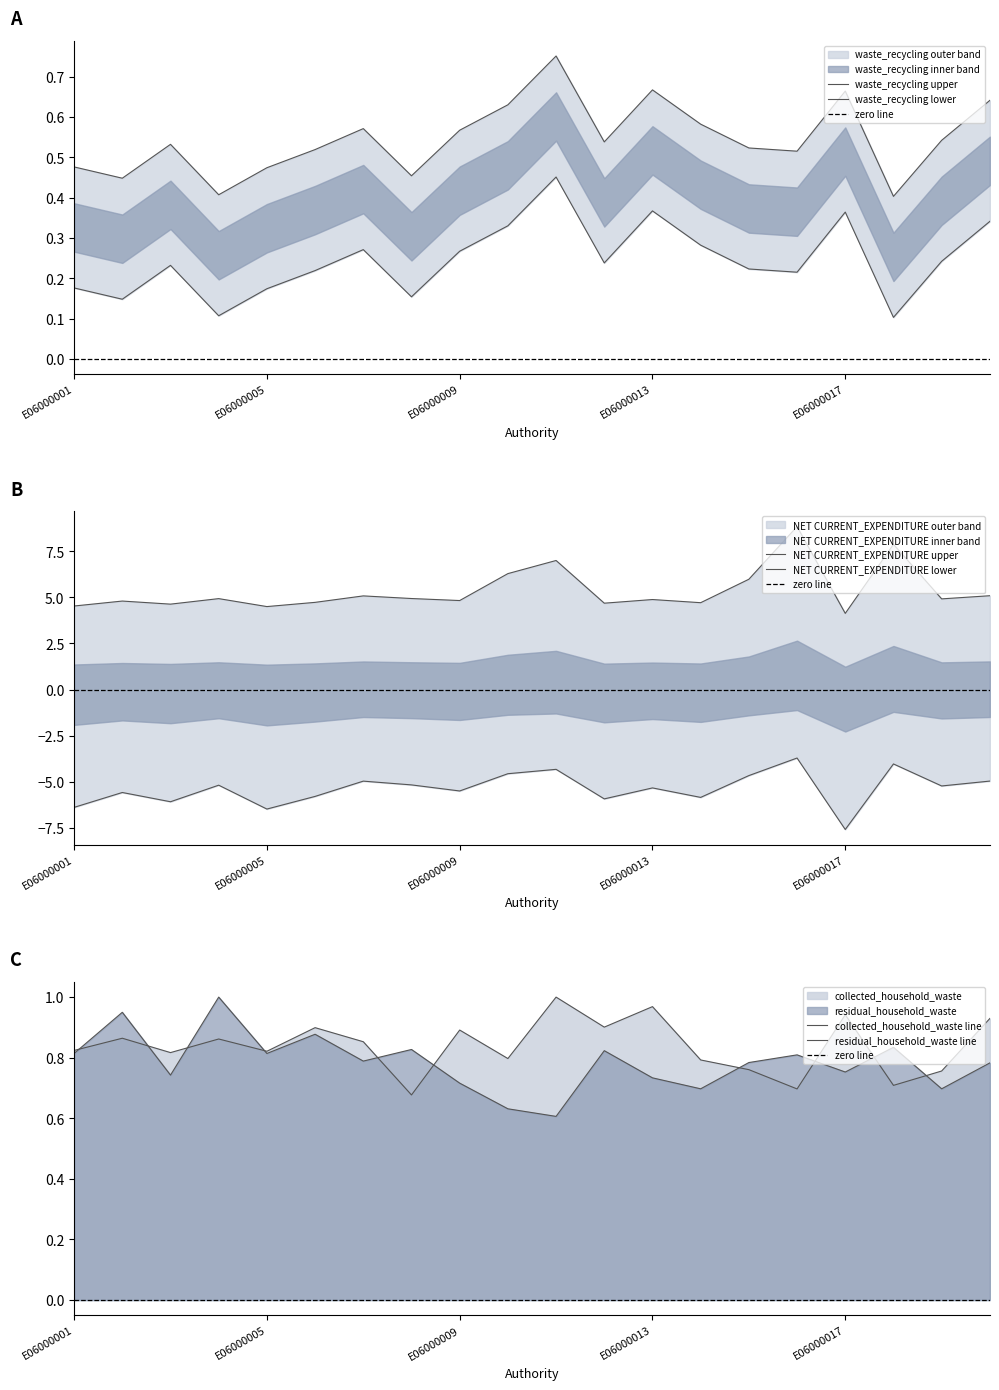

How many lines are shown in the chart?

3